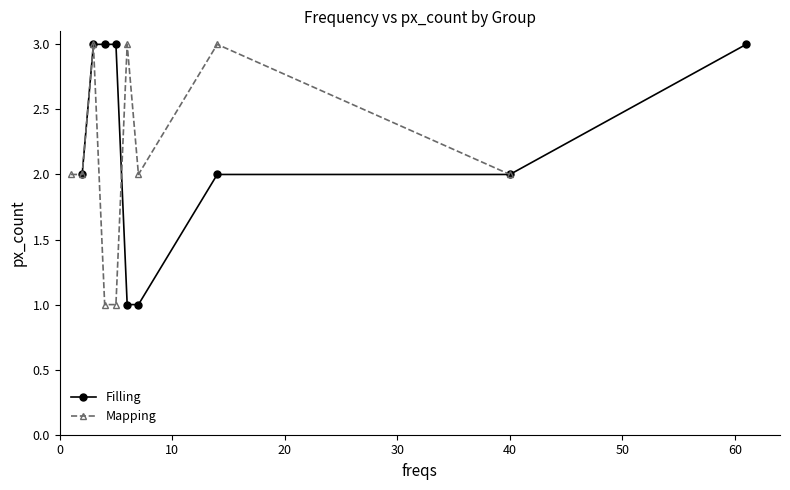

True or false: Filling has more than 2 interior local peaks.

False